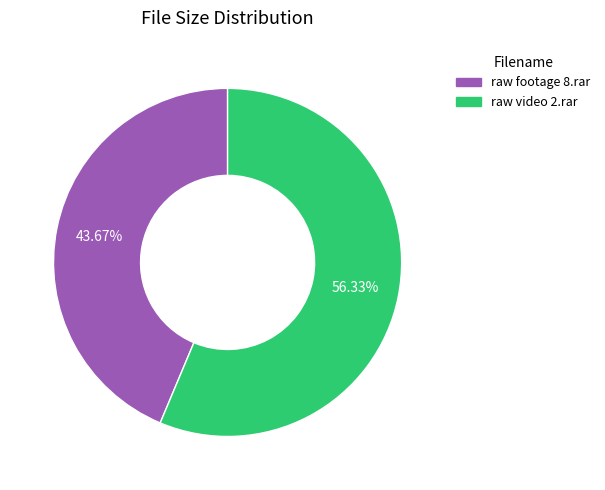

What is the majority slice?

raw video 2.rar